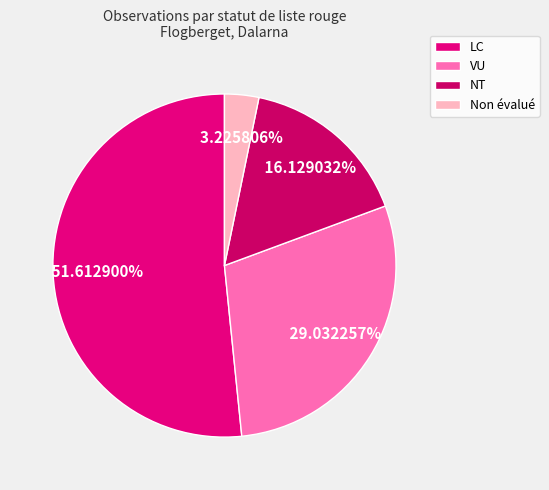

How many segments does this pie chart have?

4